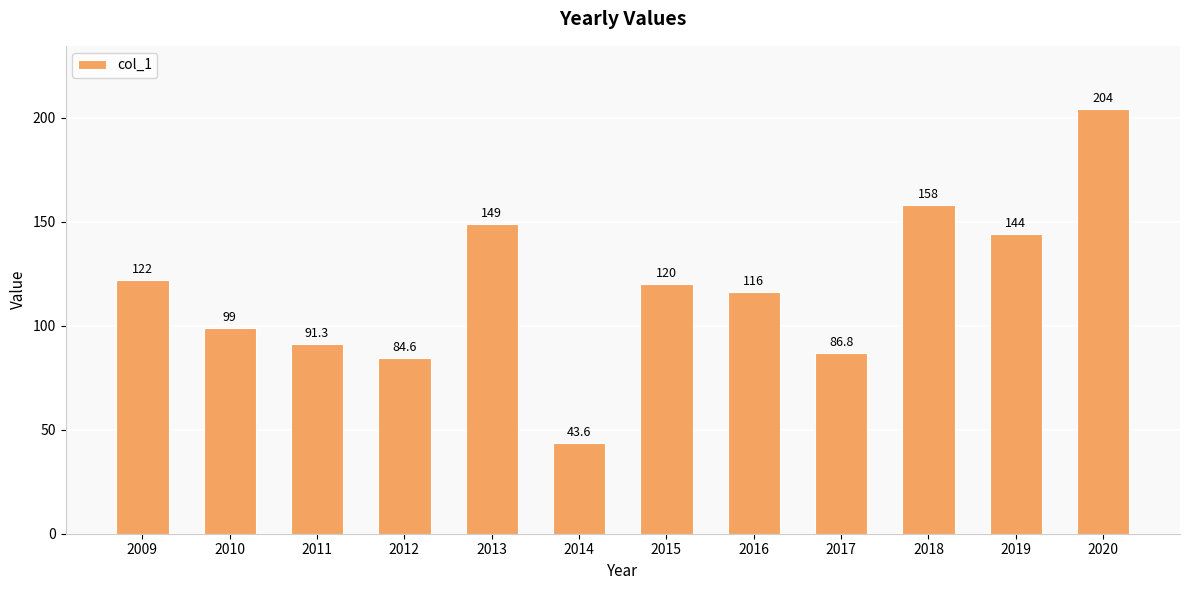

Is it true that the value at 2015 is 190.7?

False